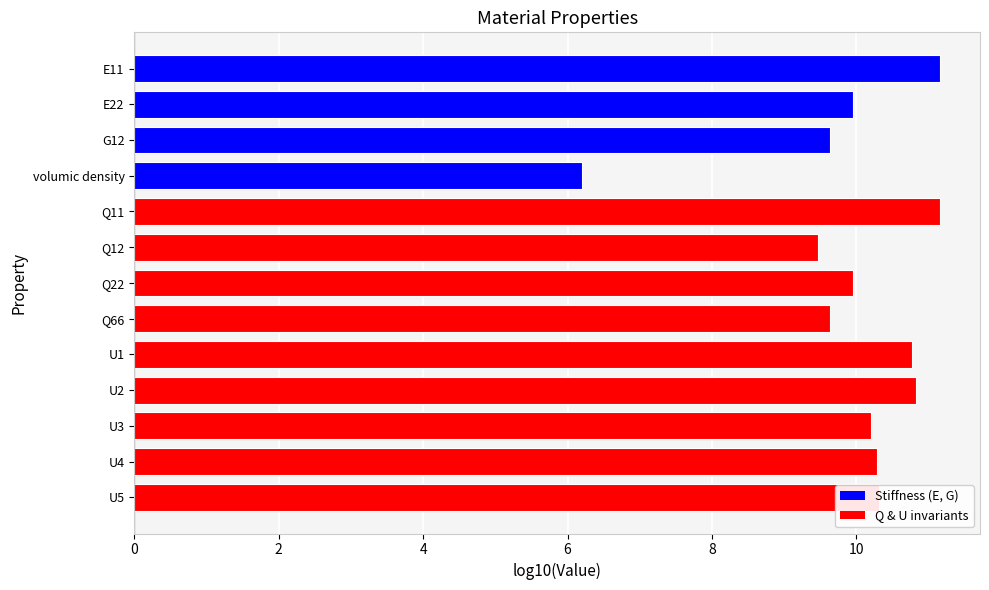

What is the difference between the maximum and minimum values?

5.0